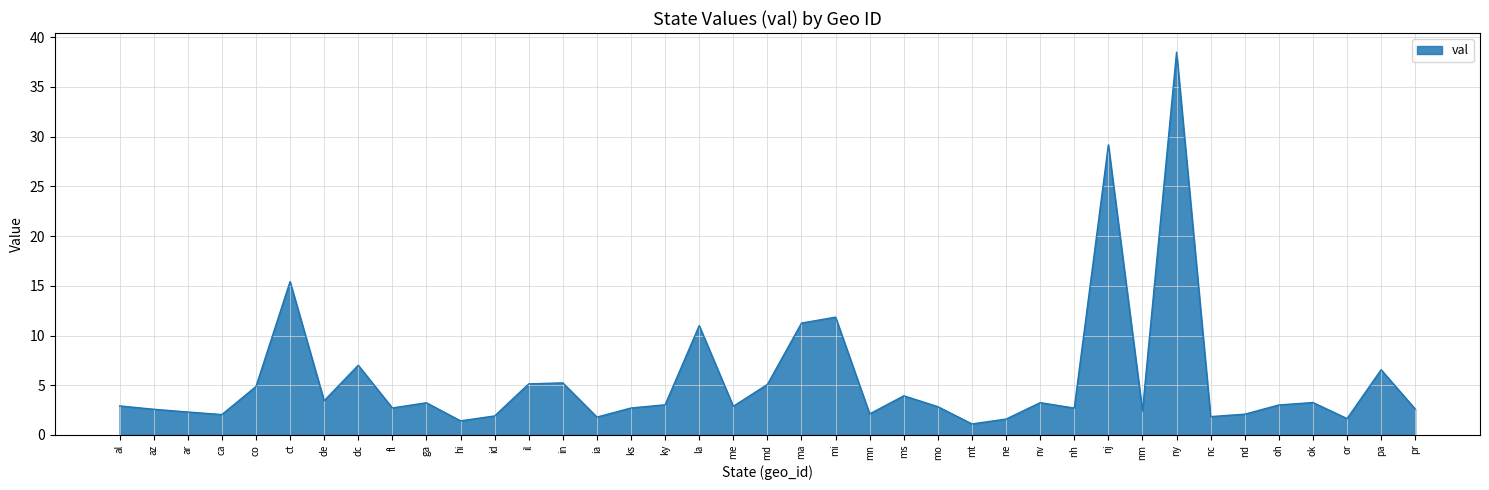

Read the value at dc.

7.0